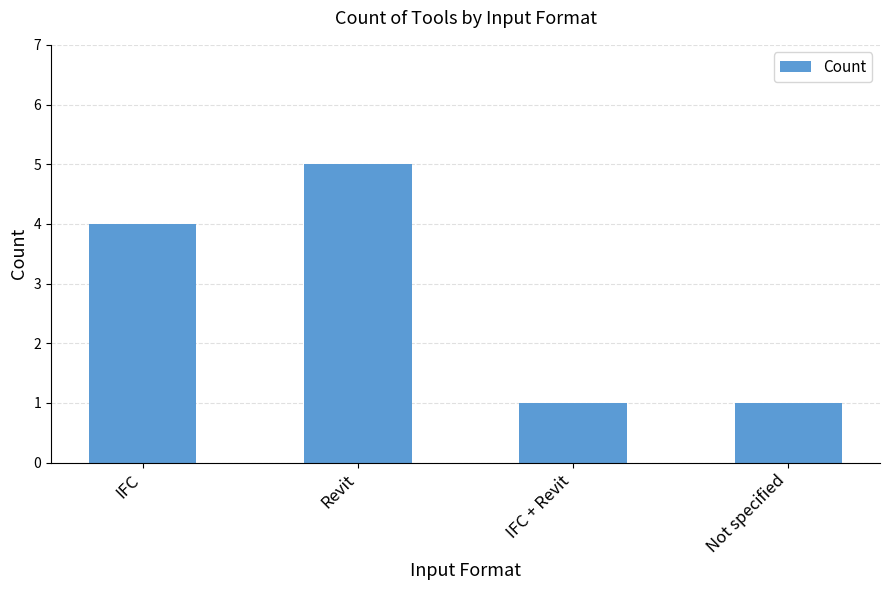

Count the number of data series in this chart.

1